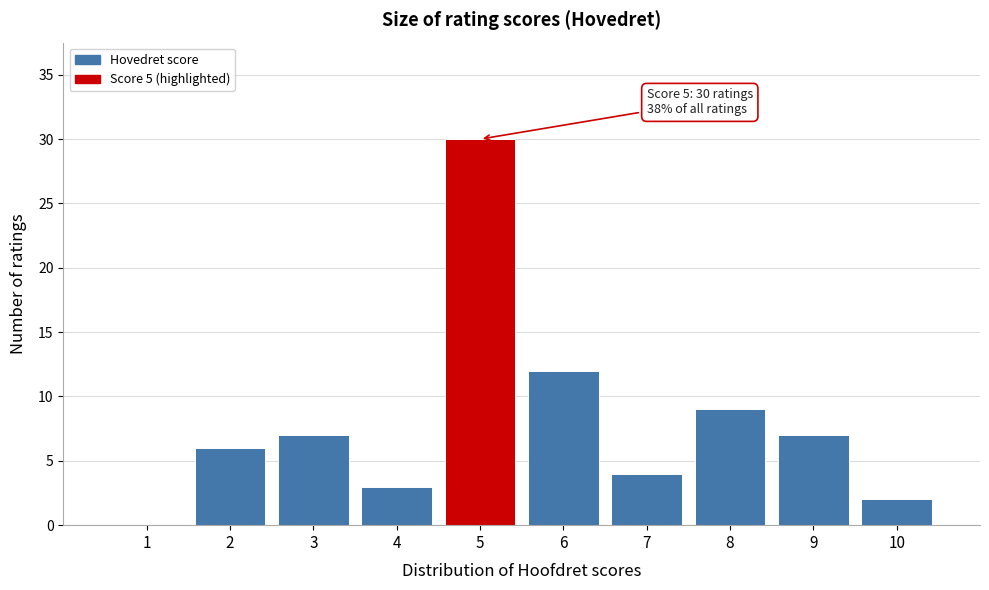

Which range on the x-axis has the tallest bar?

4.5 to 5.5